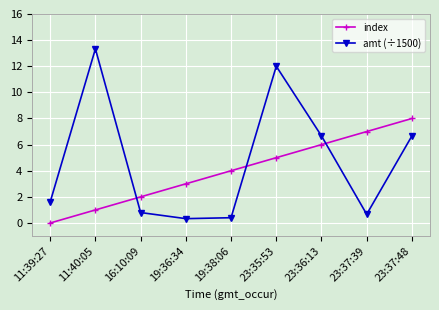

Which series has the widest spread of values?

amt (÷1500)